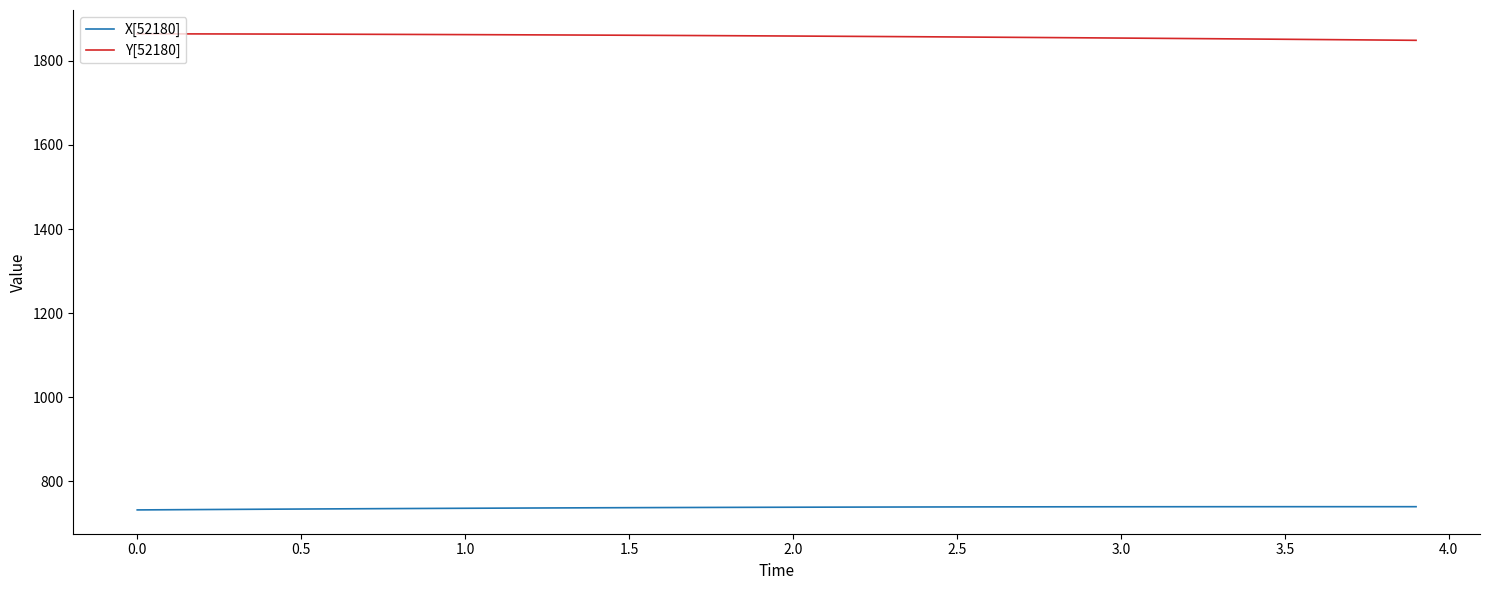

True or false: Y[52180] and X[52180] intersect in this chart.

False